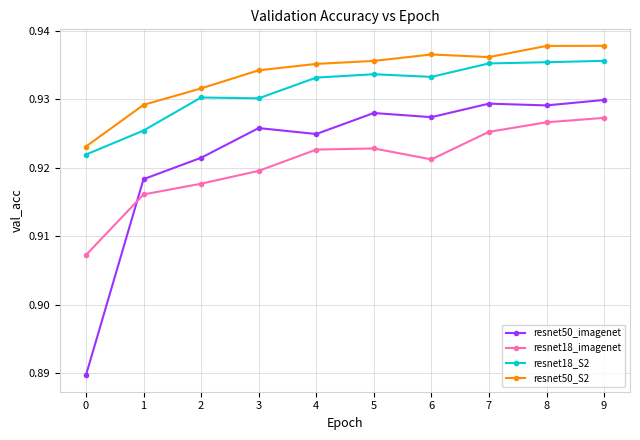

True or false: resnet50_S2 and resnet50_imagenet intersect in this chart.

False